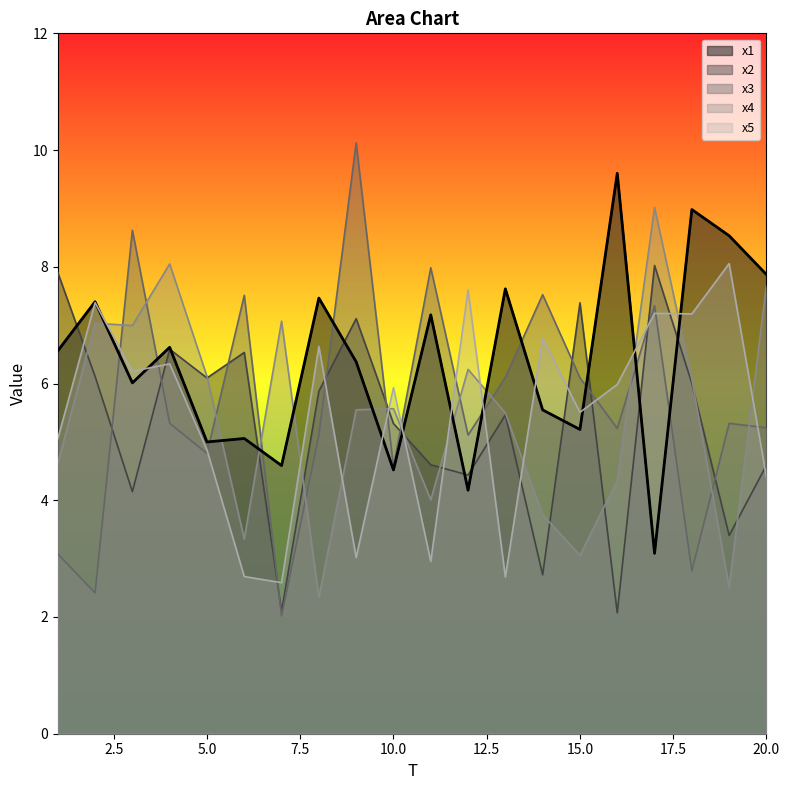

What is the difference between the highest and lowest values at 18?

6.2